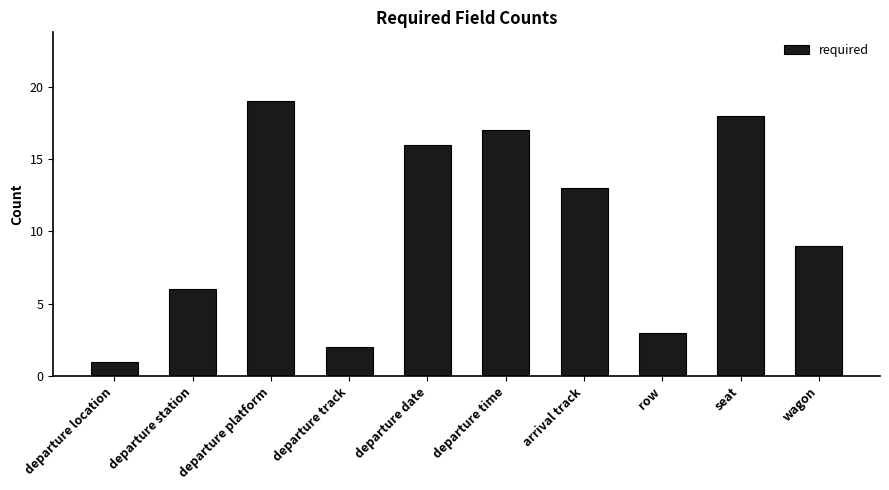

What is the smallest value displayed?

1